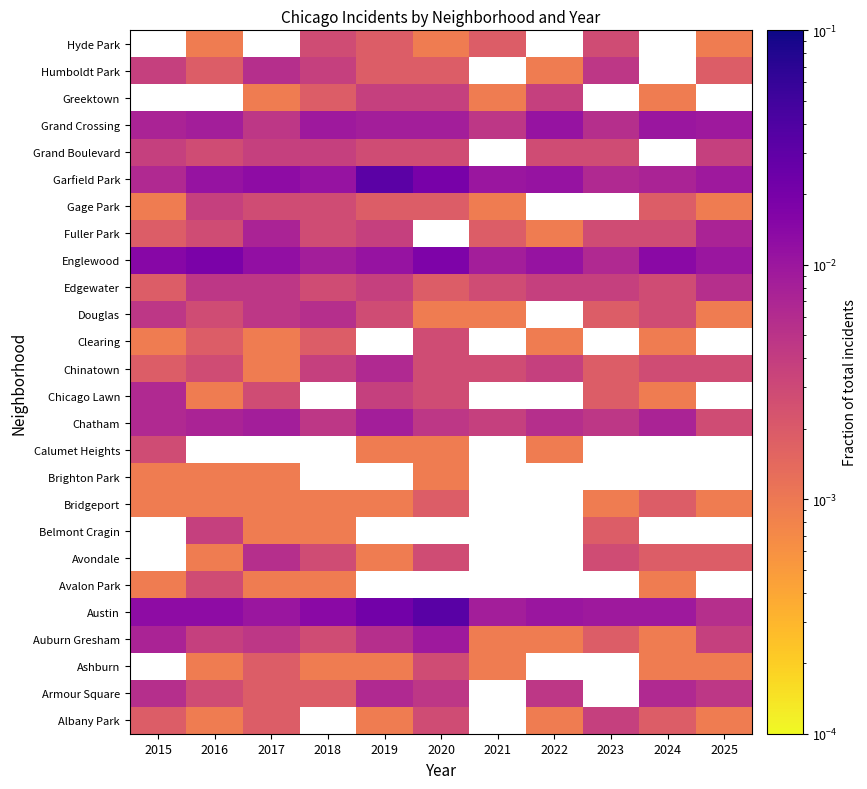

At how many categories does at least one series exceed 0?

11